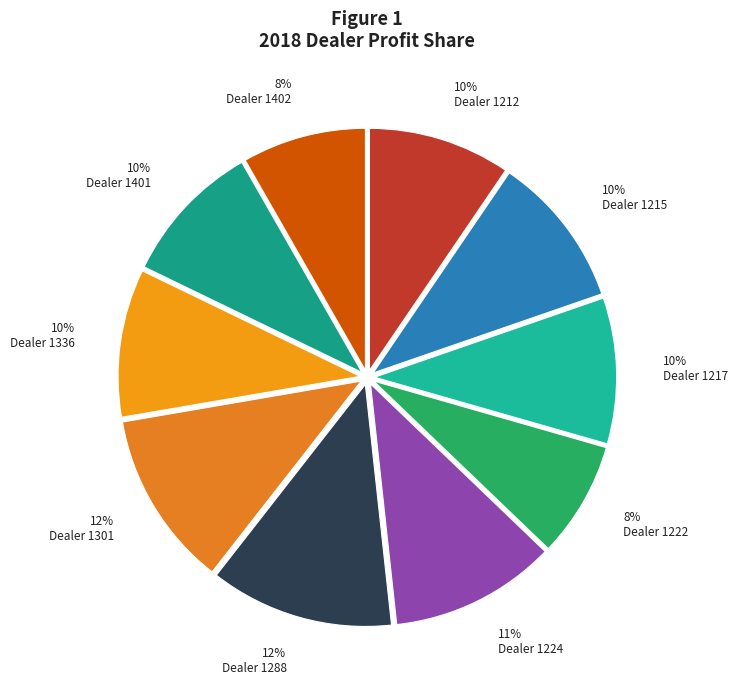

Count the number of slices in the pie.

10